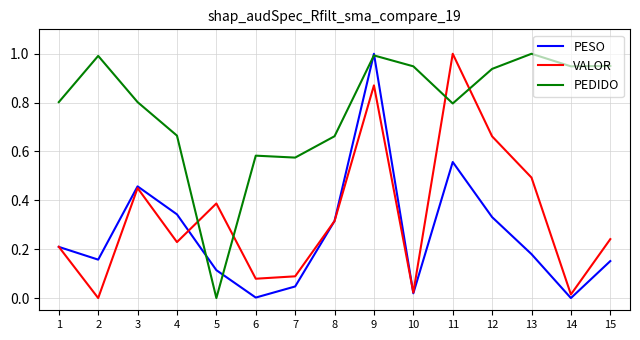

Which series has the largest total across all categories?

PEDIDO